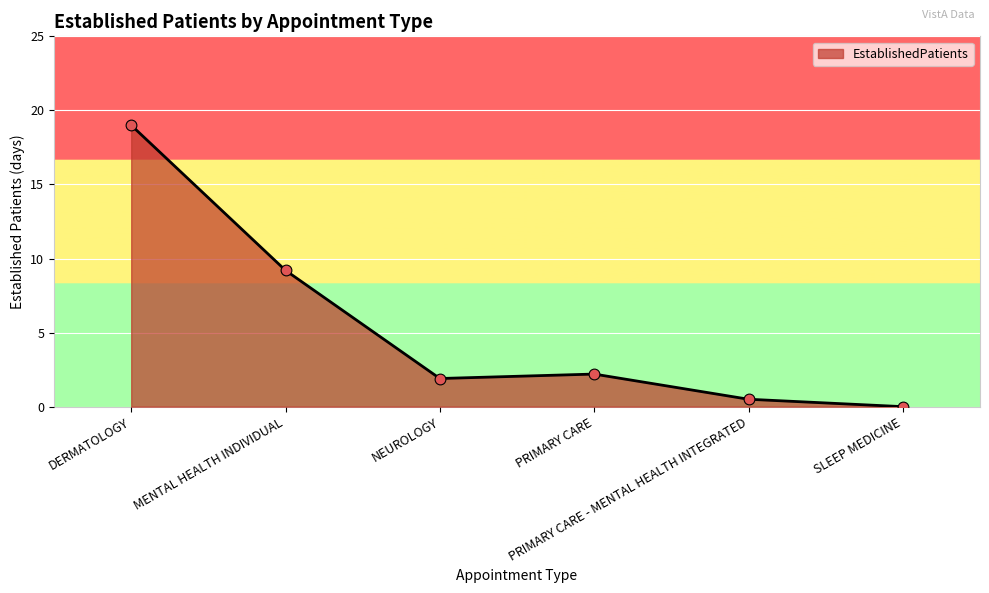

Which has a higher value, MENTAL HEALTH INDIVIDUAL or SLEEP MEDICINE?

MENTAL HEALTH INDIVIDUAL